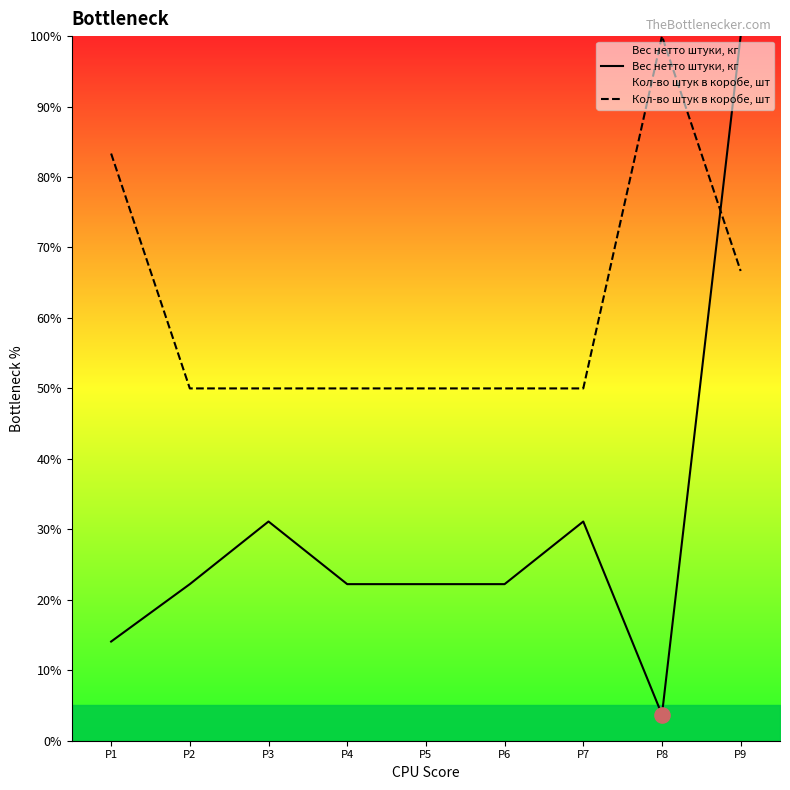

Which series contains the highest Y value?

Вес нетто штуки, кг